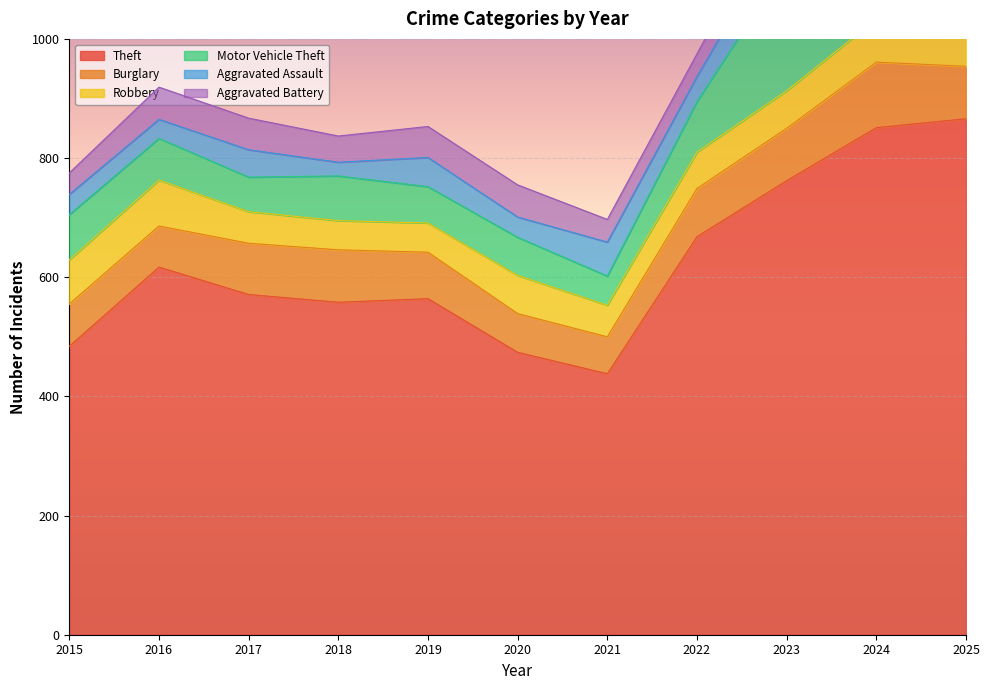

True or false: Motor Vehicle Theft has a value of 64 at 2020.

True